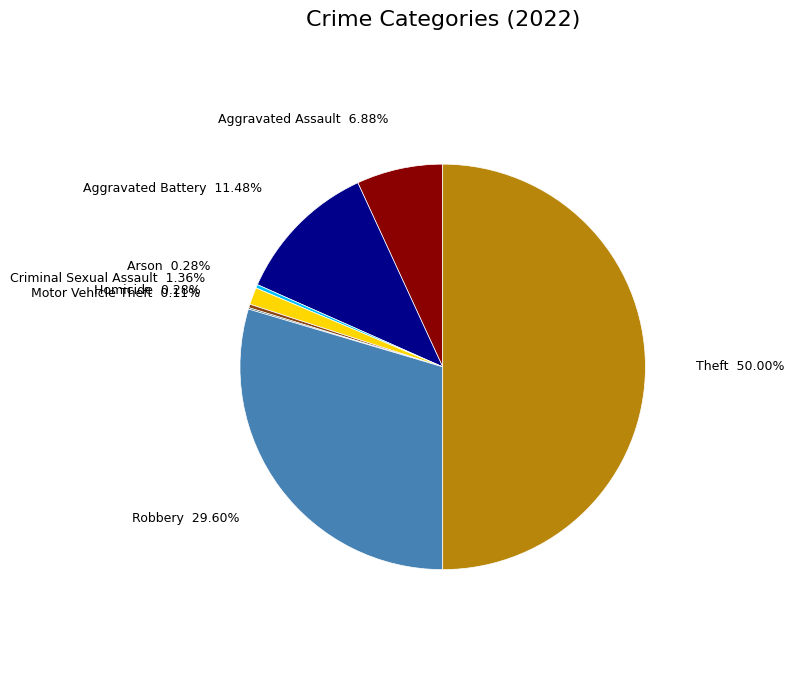

To the nearest percent, what is the difference between the Robbery and Aggravated Assault slice percentages?

23%